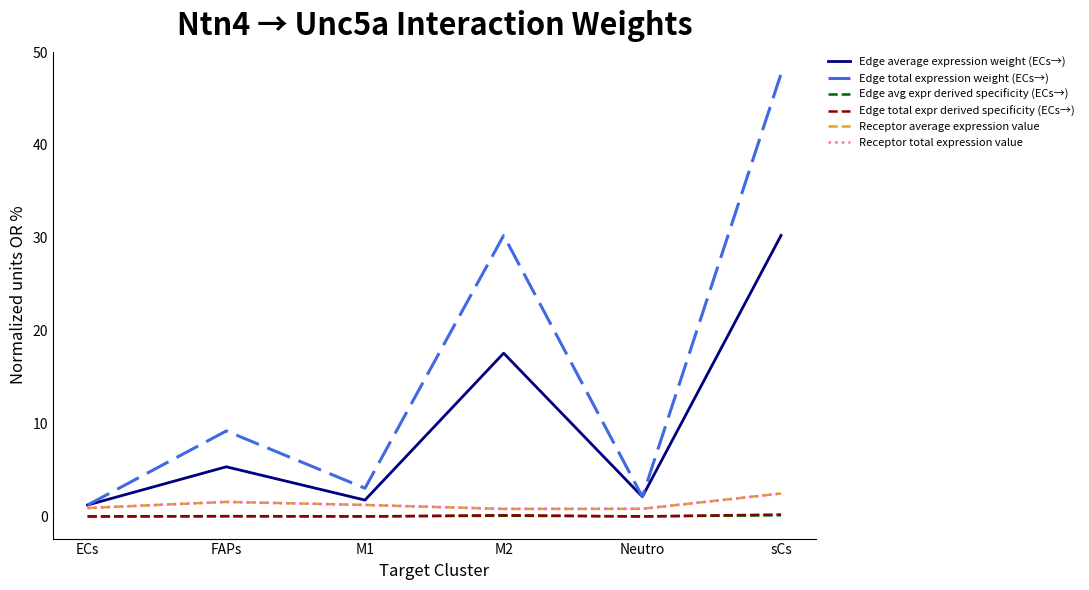

Between FAPs and sCs, which series saw the biggest shift?

Edge total expression weight (ECs→)